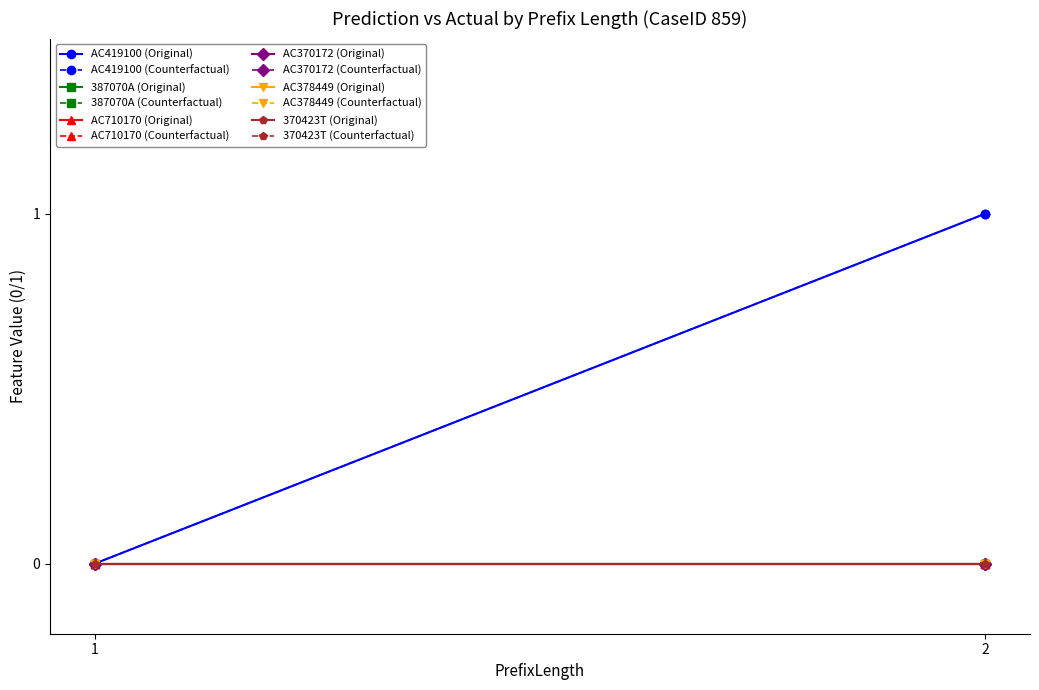

Rank the categories by 370423T value from lowest to highest.

1, 2